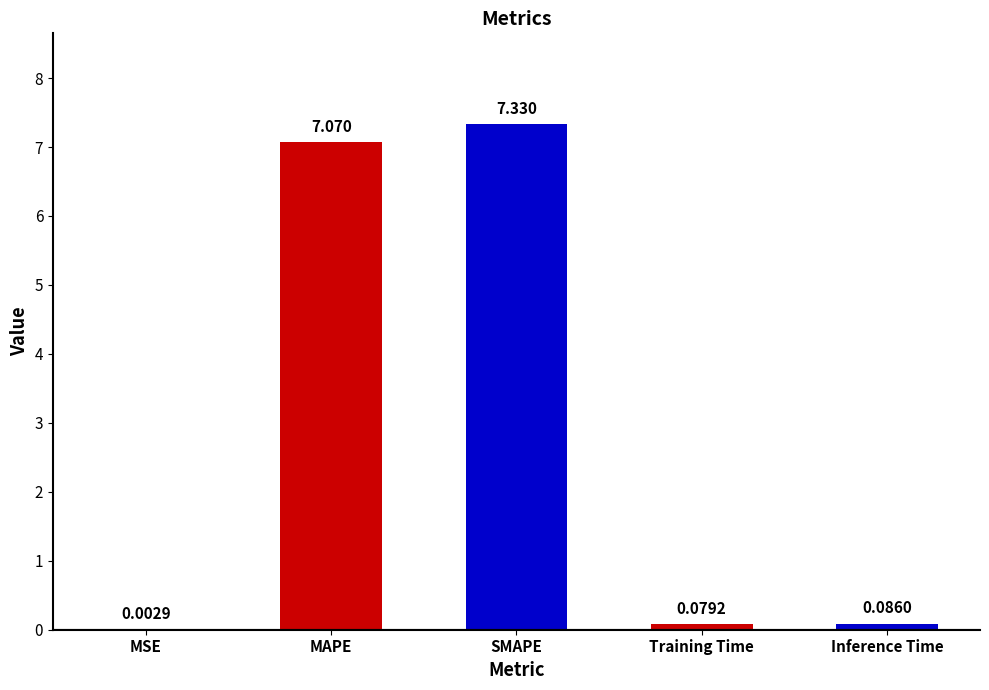

At which label is the value closest to 3?

Inference Time